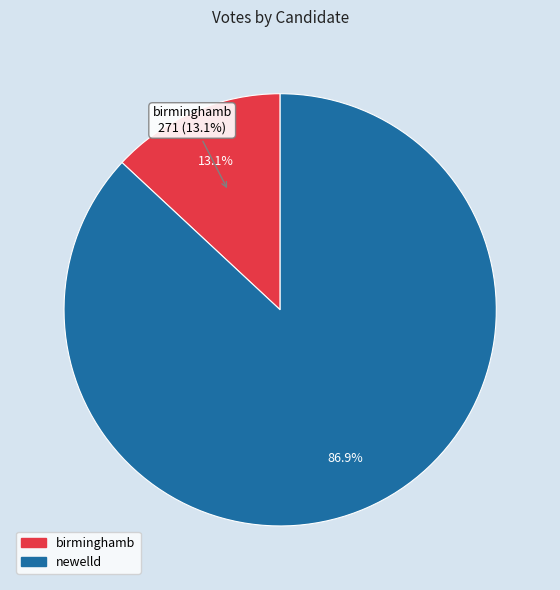

Between newelld and birminghamb, which is larger?

newelld